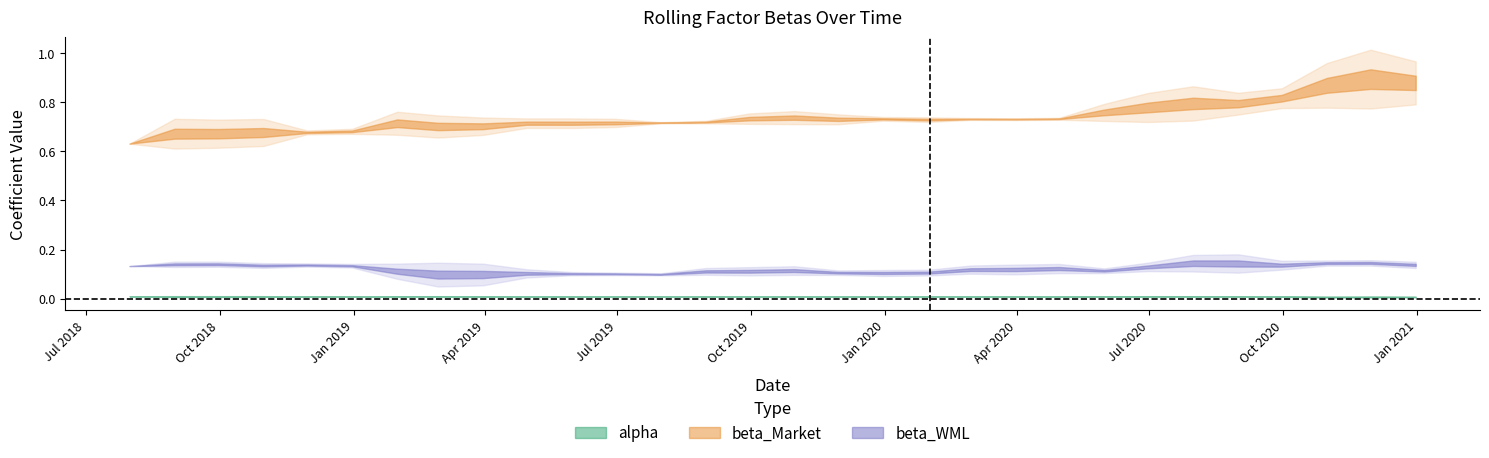

What is the maximum value shown in the chart?

0.9